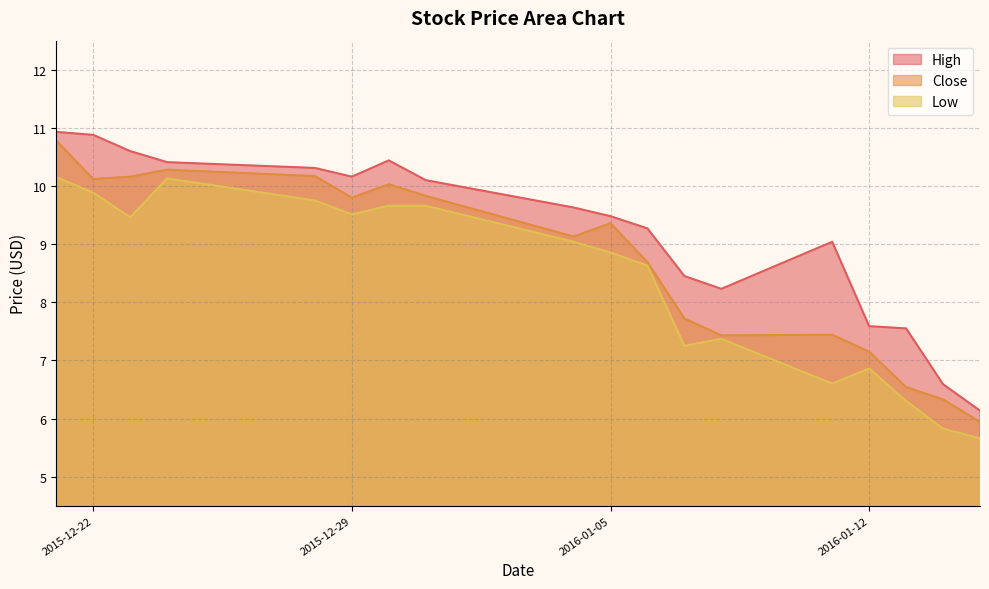

At which category is the sum across all series the highest?

2015-12-21